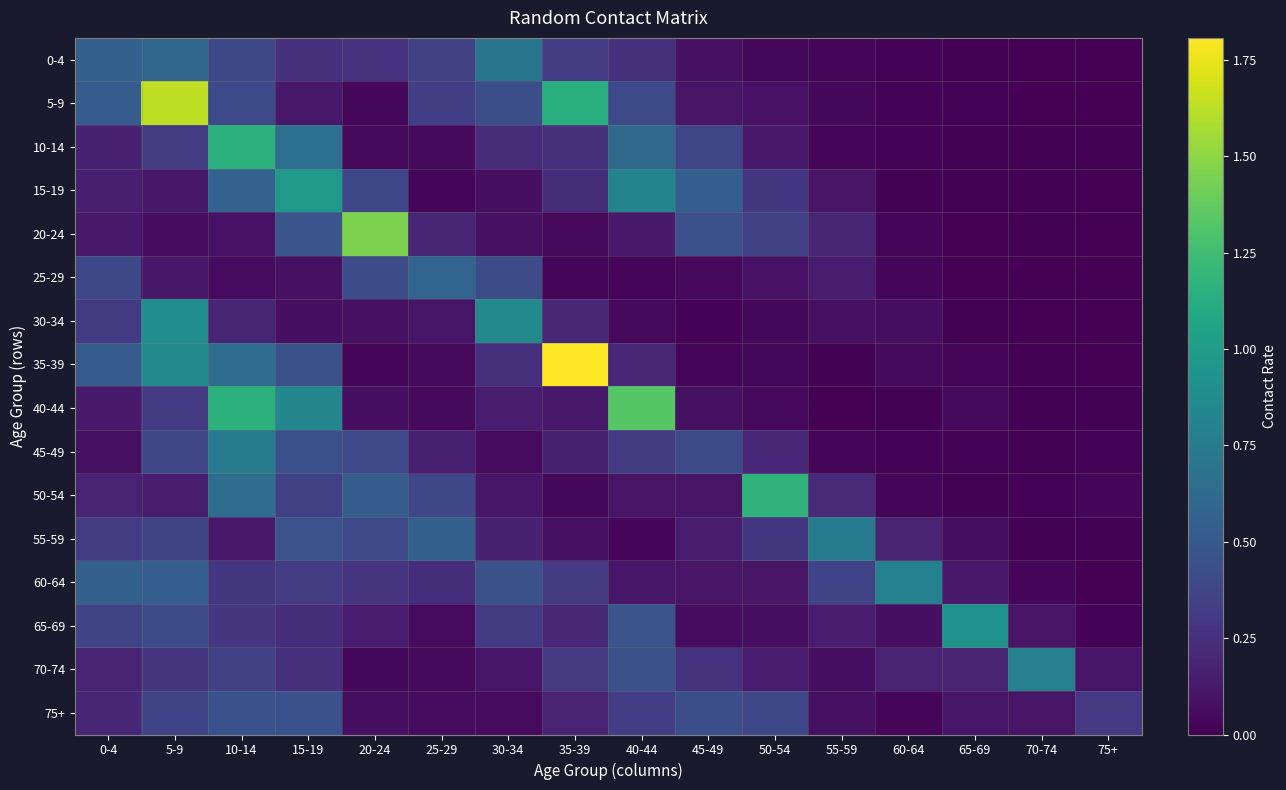

Which series has the widest spread of values?

35-39